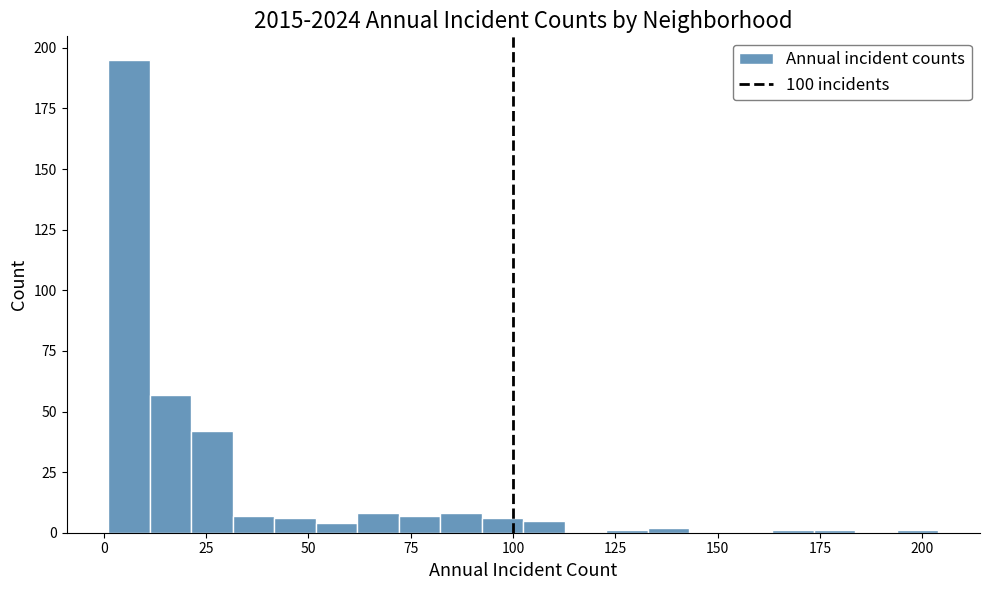

Read against the x-axis, roughly where is the centre of the tallest bar?

5